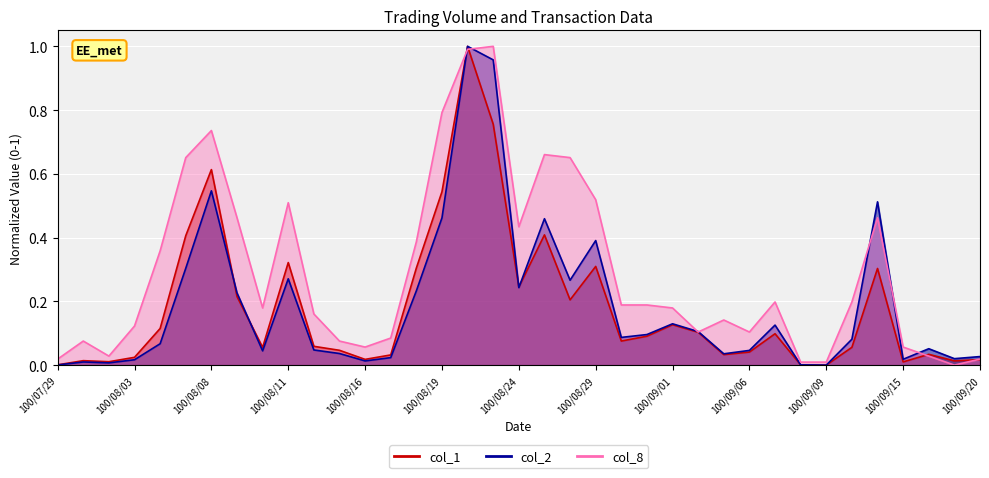

Between 100/09/06 and 100/09/07, which series saw the biggest shift?

col_8